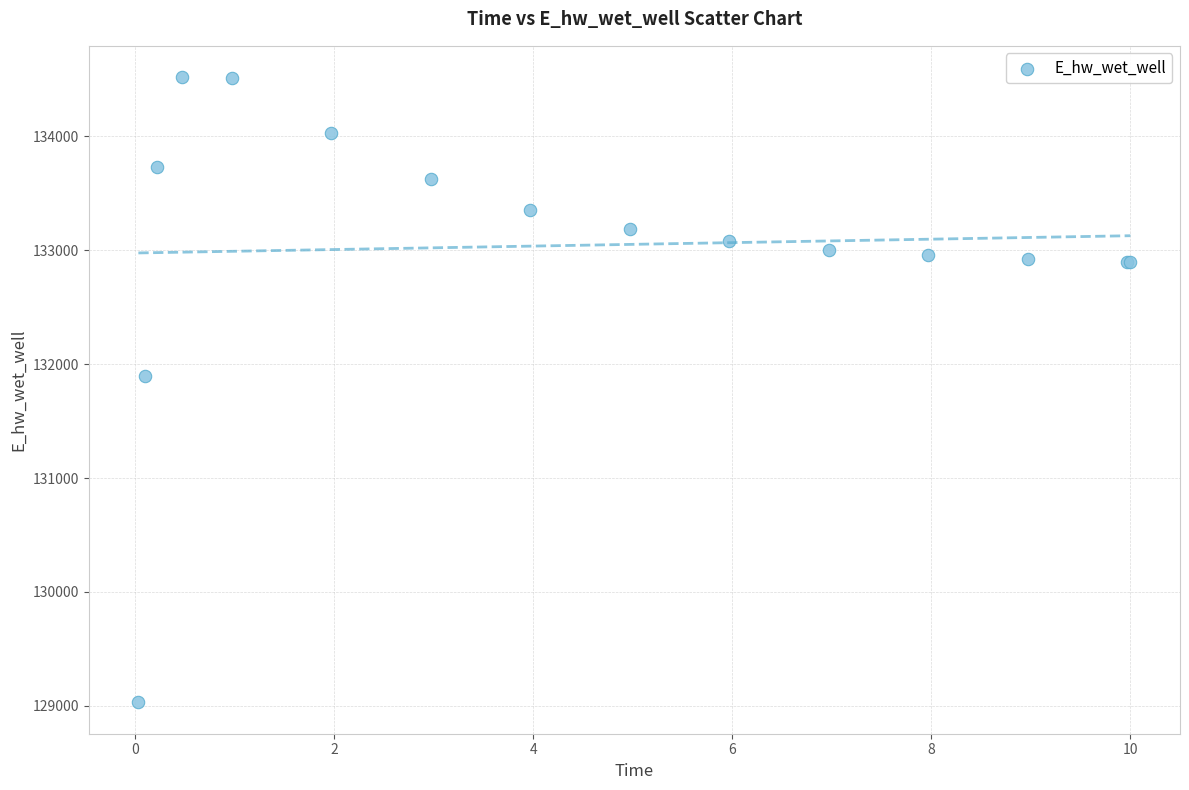

What Y value in the scatter plot is closest to 131775?

131894.1